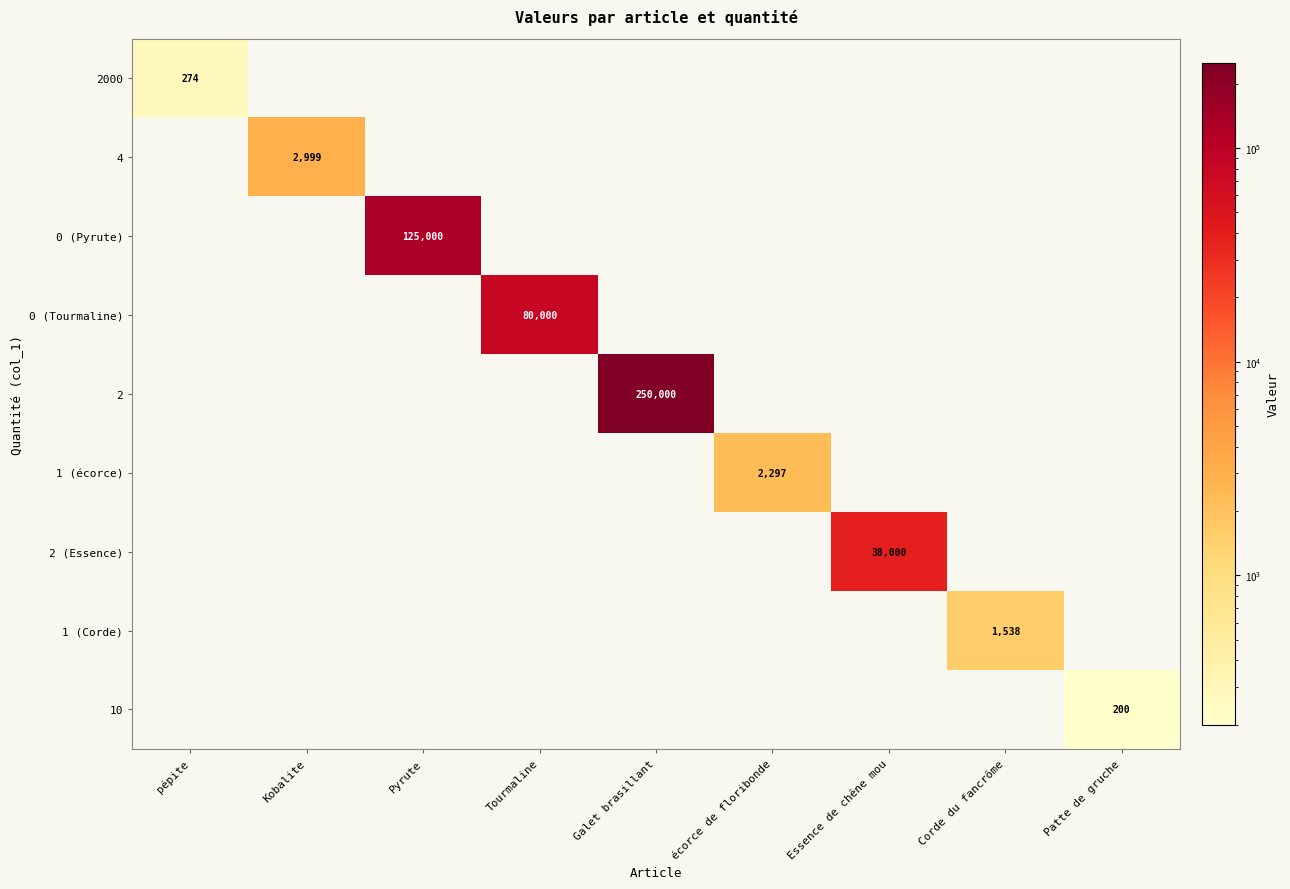

Is it true that 2 equals 100532 at Galet brasillant?

False